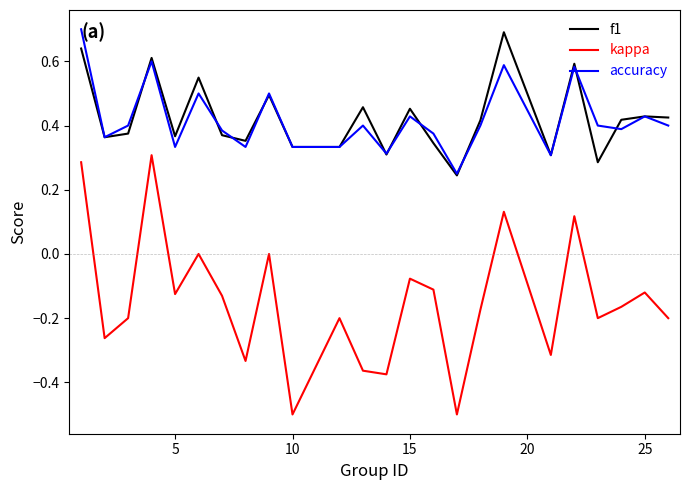

Which series has the largest range (max minus min)?

kappa